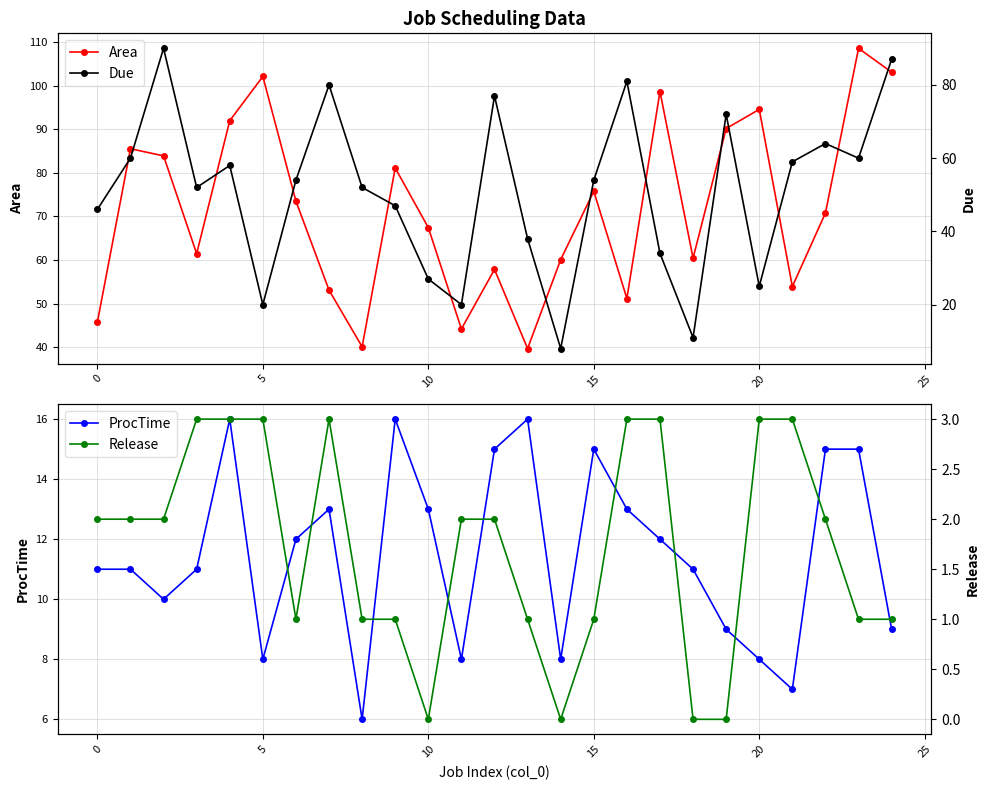

At which label does Release reach its minimum?

10